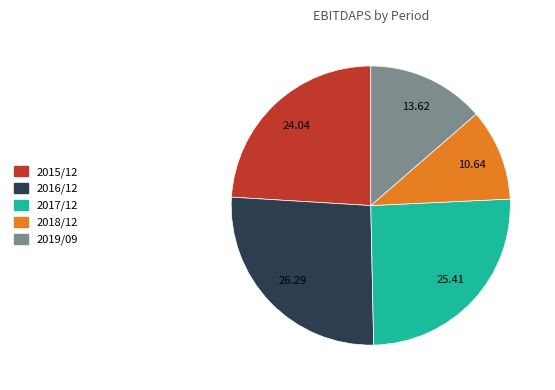

What is the smallest slice in the pie chart?

2018/12